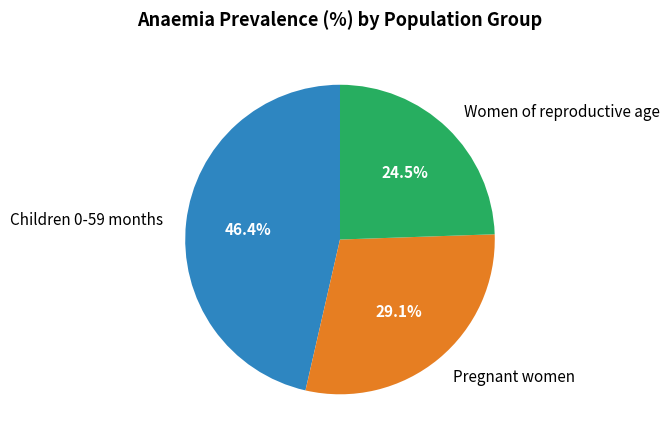

What percentage is the Children 0-59 months slice, to the nearest percent?

46%